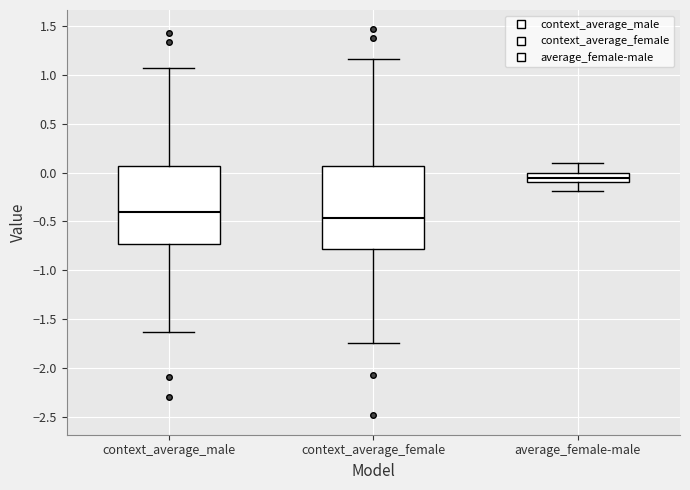

Which box has the highest median line?

average_female-male